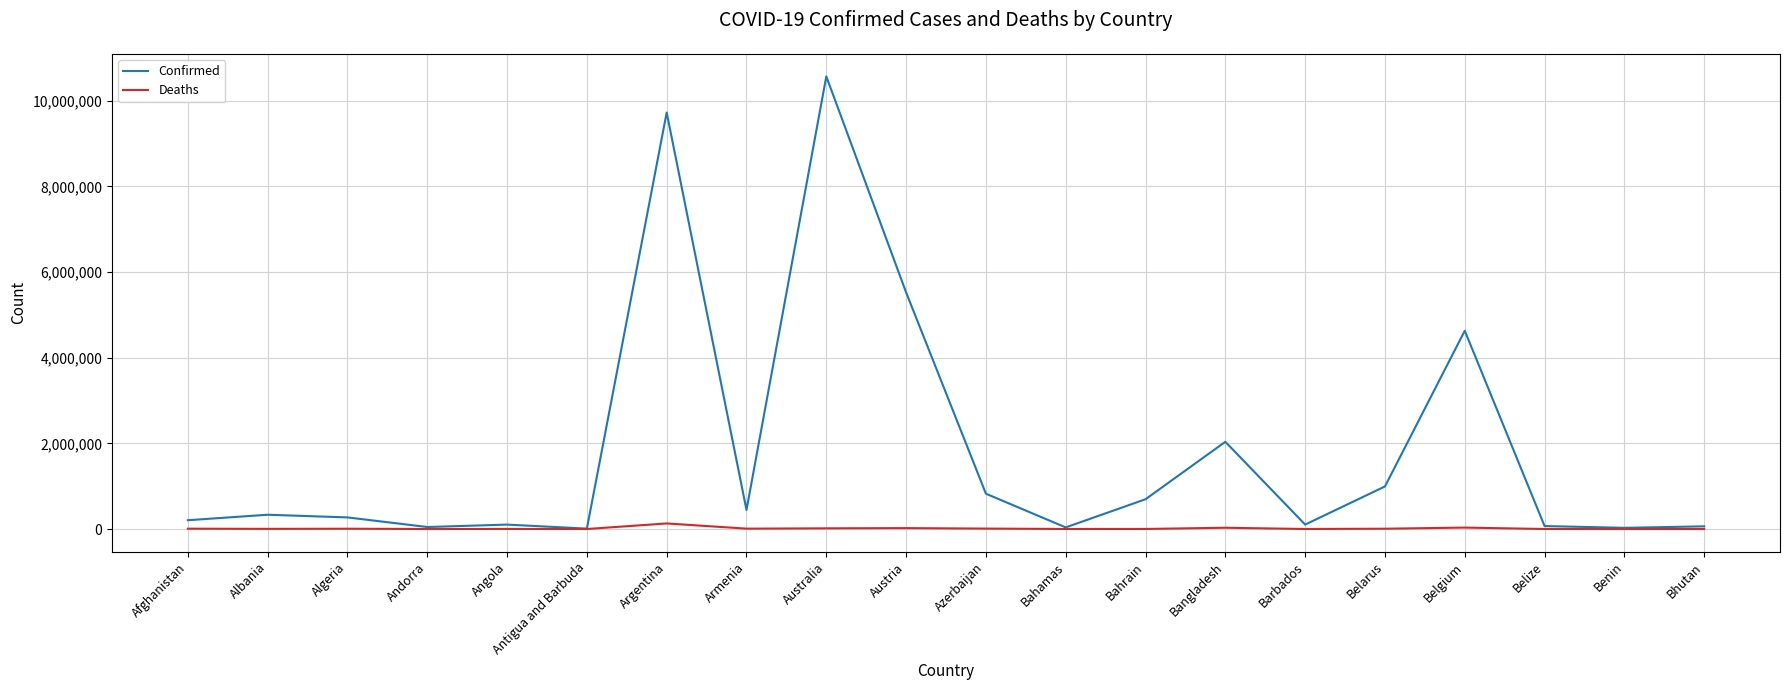

Rank the series at Argentina from lowest to highest value.

Deaths, Confirmed